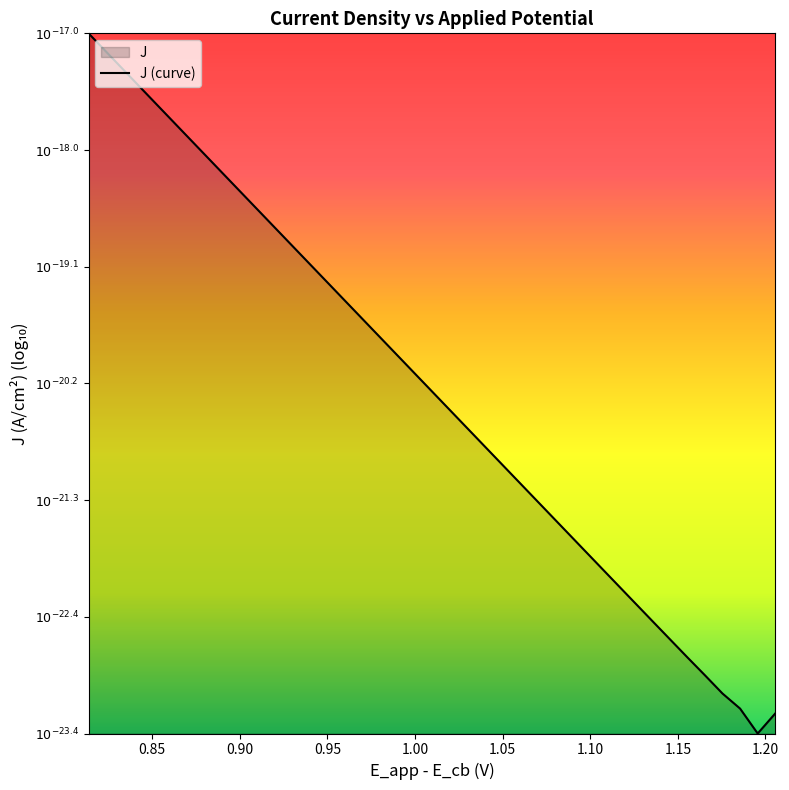

True or false: the data shows -34.4 at 23.

False